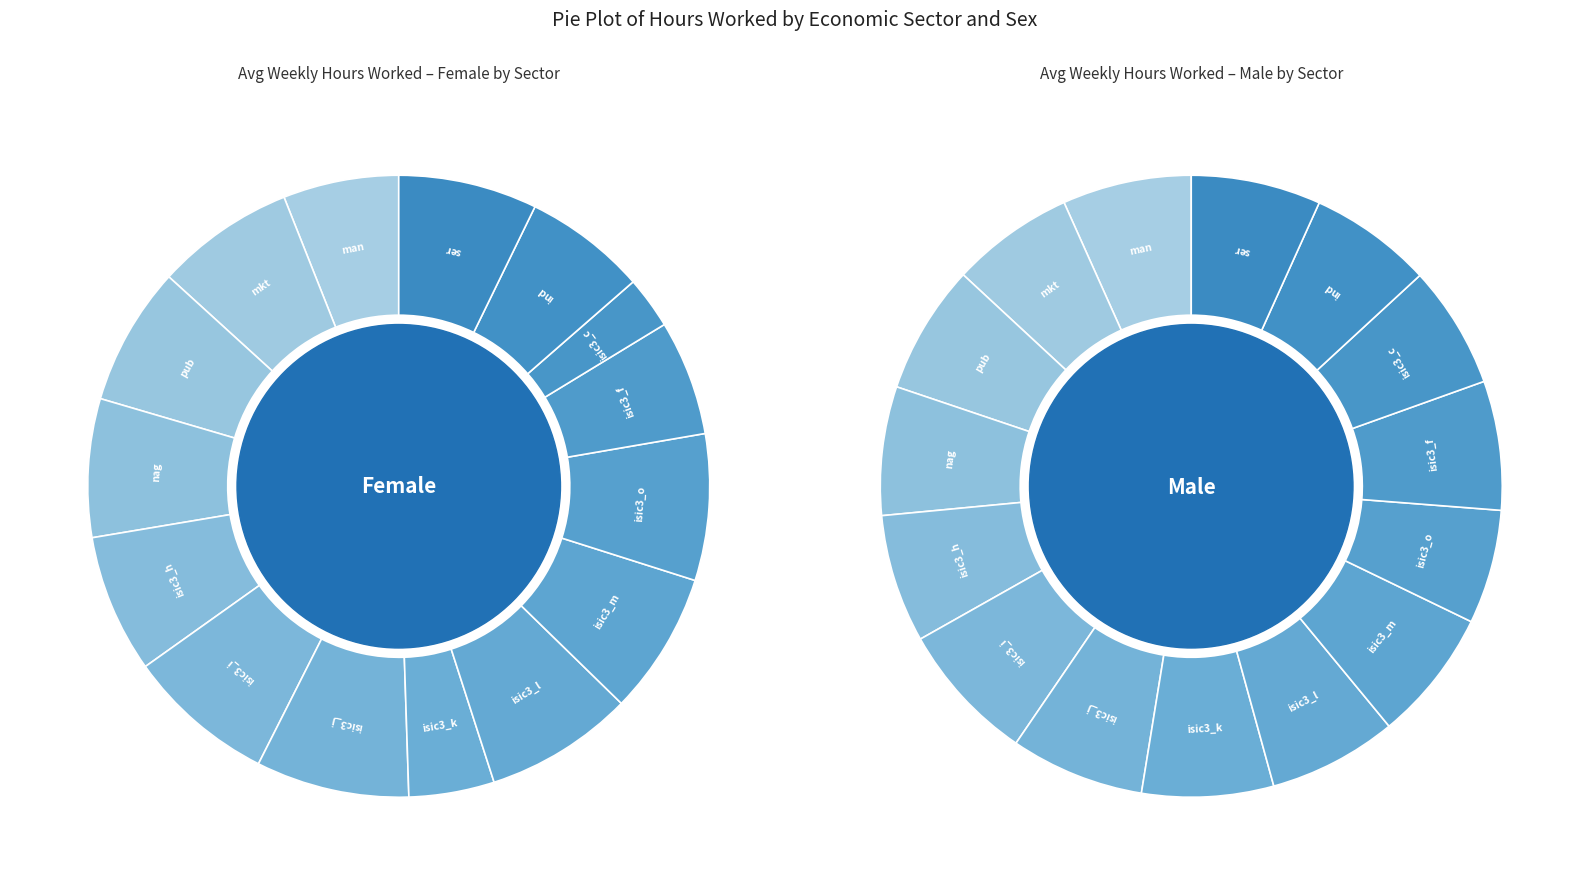

What is the smallest slice in the pie chart?

eco_isic3_c